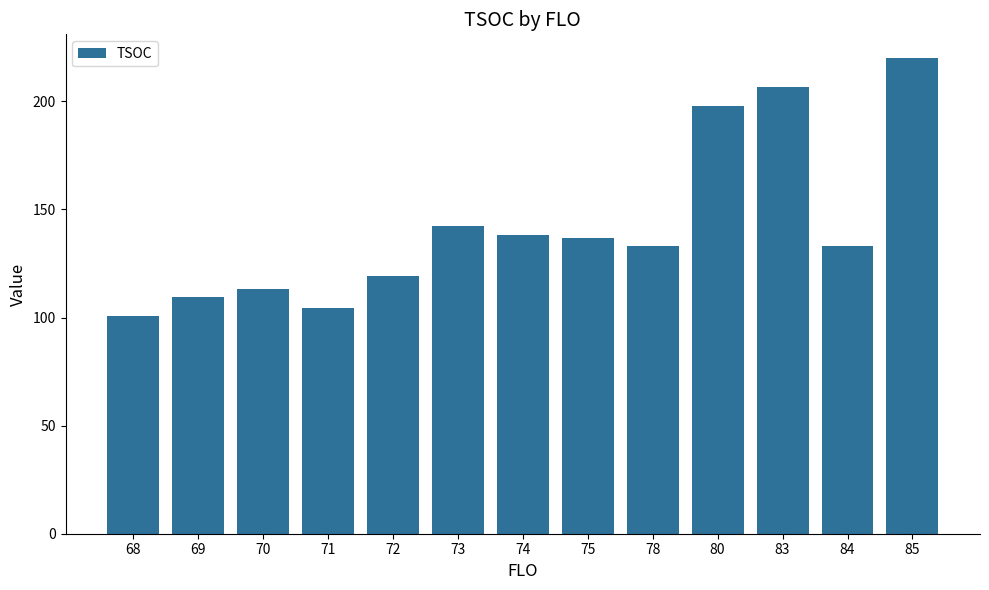

How many distinct data groups are displayed?

1